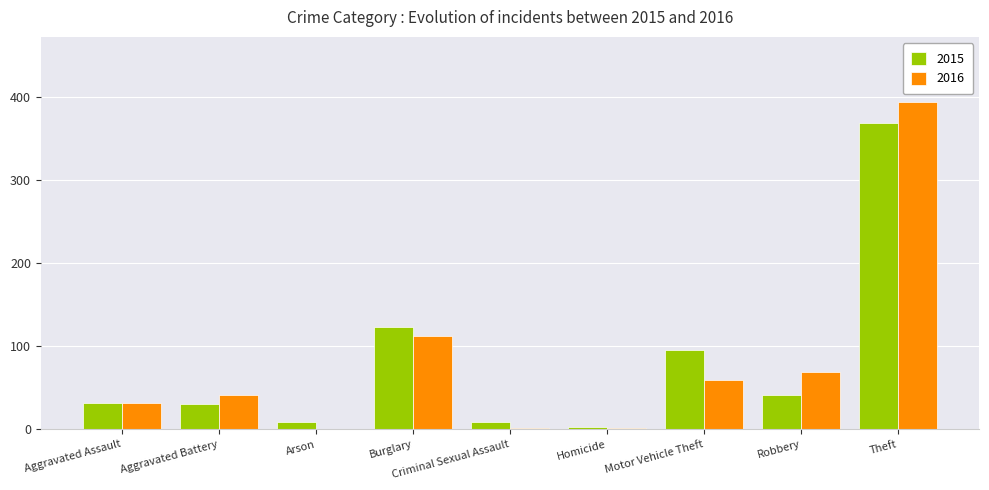

What value does the 2016 series have at Robbery?

69